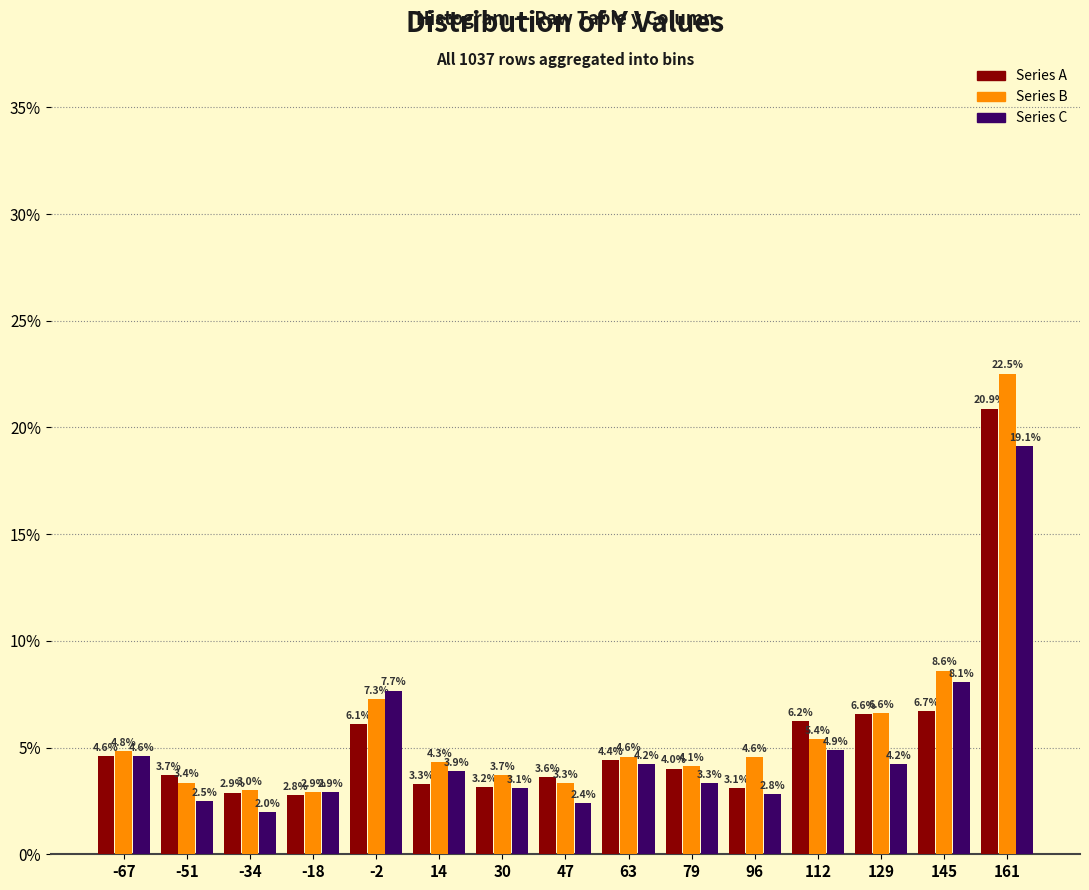

In the Series C series, which range on the x-axis has the tallest bar?

154 to 170